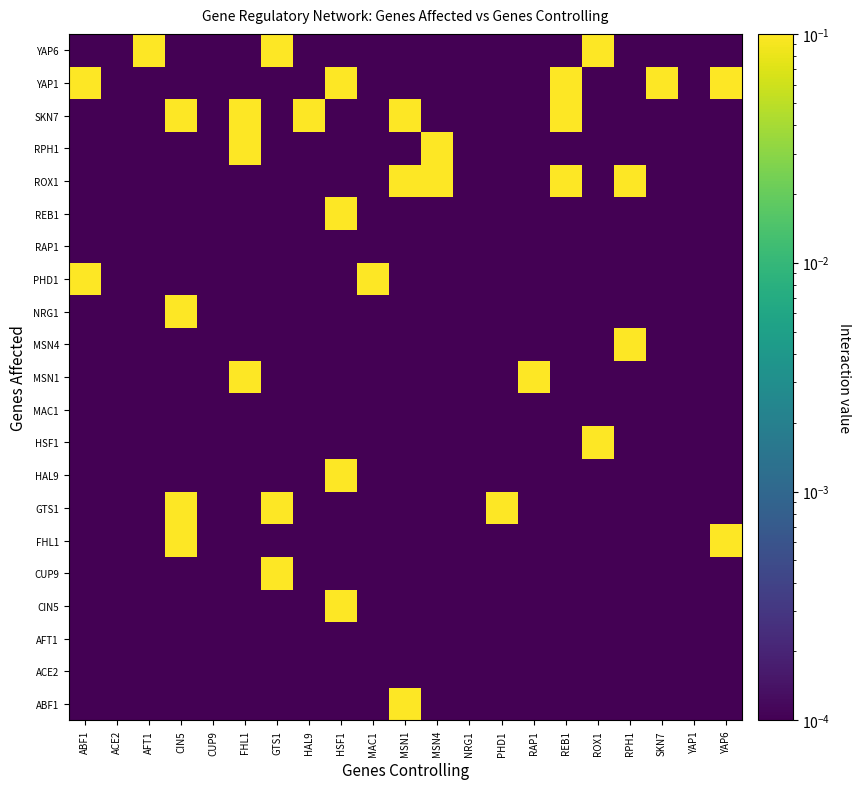

At which category does the chart reach its minimum across all series?

ABF1